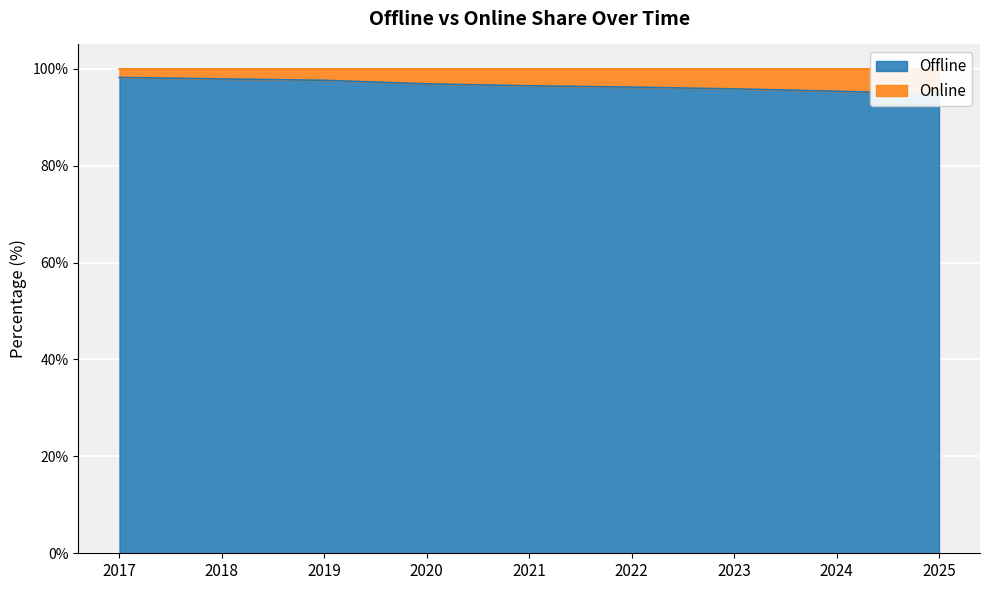

List the labels in order of value, smallest first.

2025, 2024, 2023, 2022, 2021, 2020, 2019, 2018, 2017